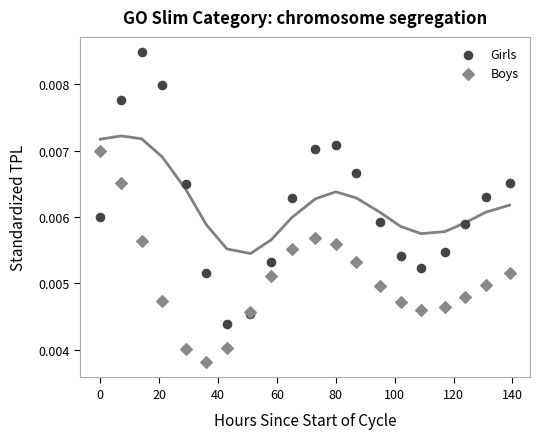

Which series reaches the minimum Y coordinate?

Boys